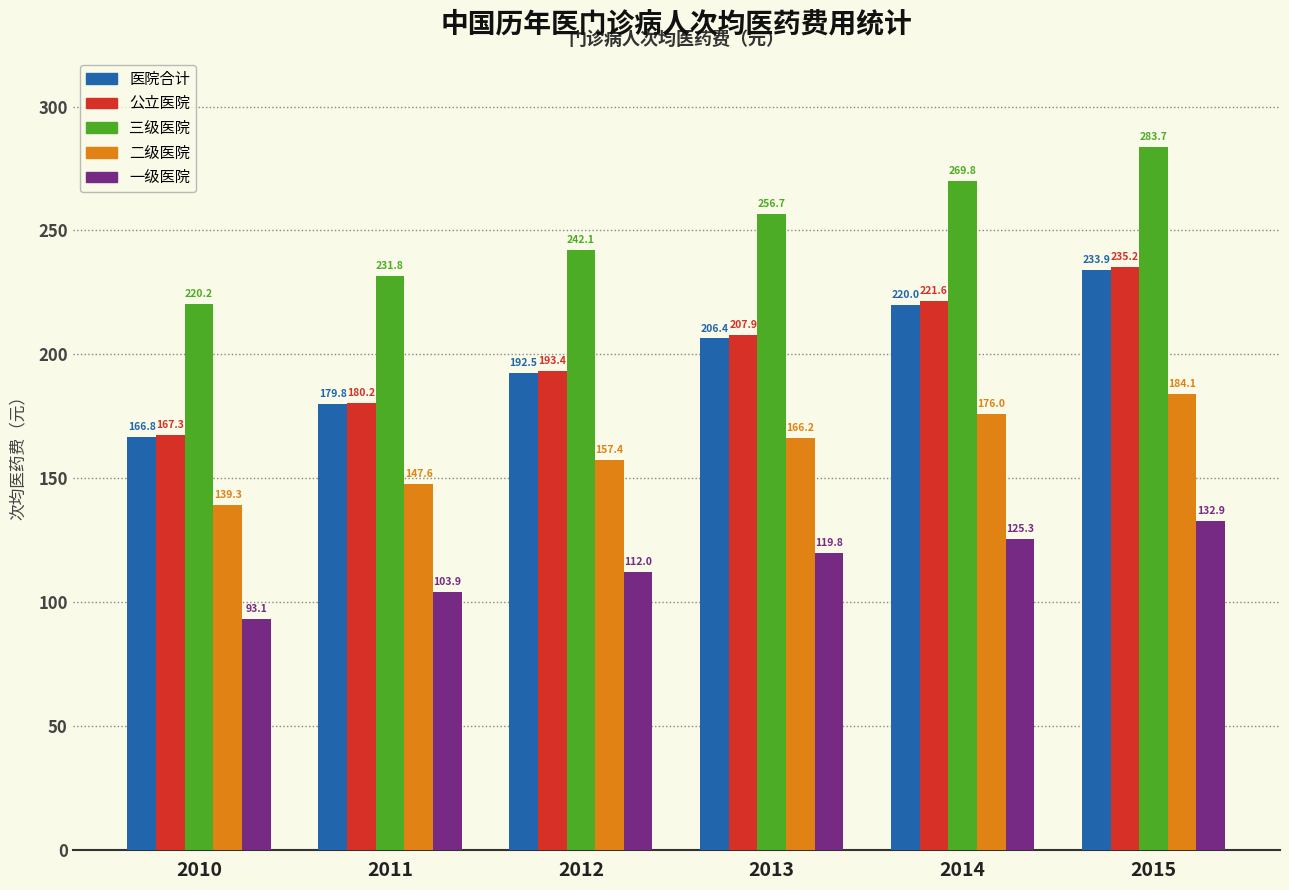

Read the 三级医院 value at 2012.

242.1